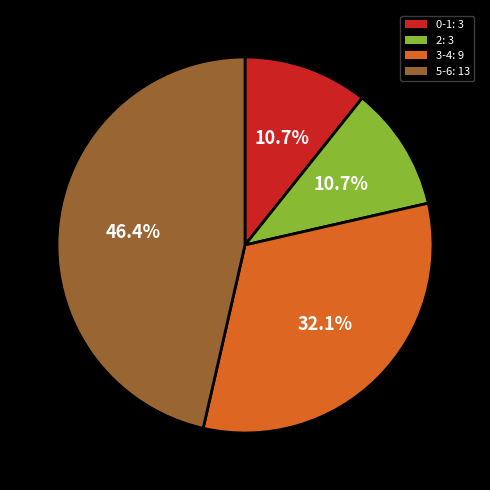

Does any single category account for the majority?

No